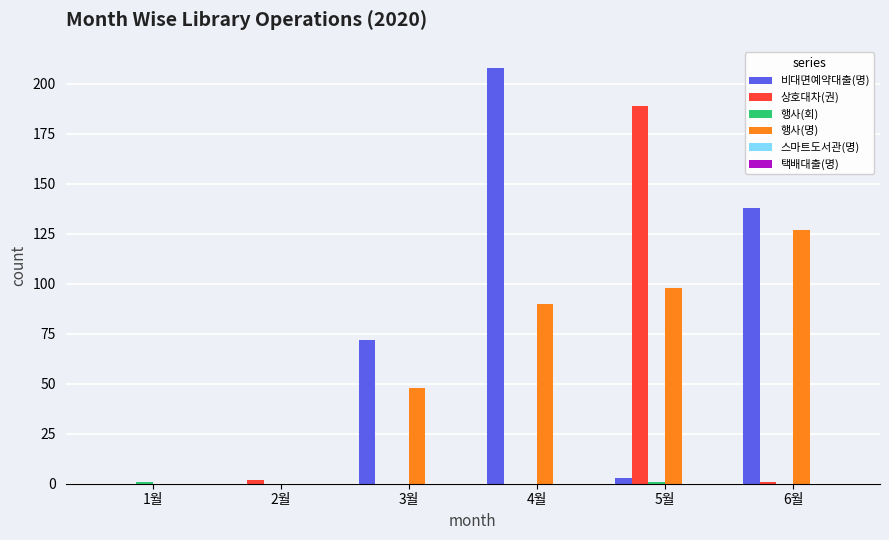

The value of 상호대차(권) at 3월 is 109. True or false?

False